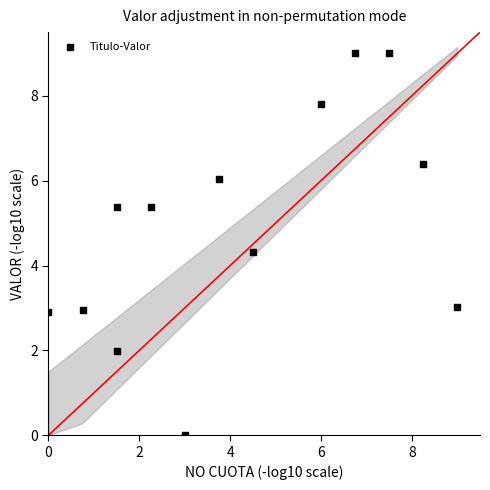

What Y value in the scatter plot is closest to 4?

4.3